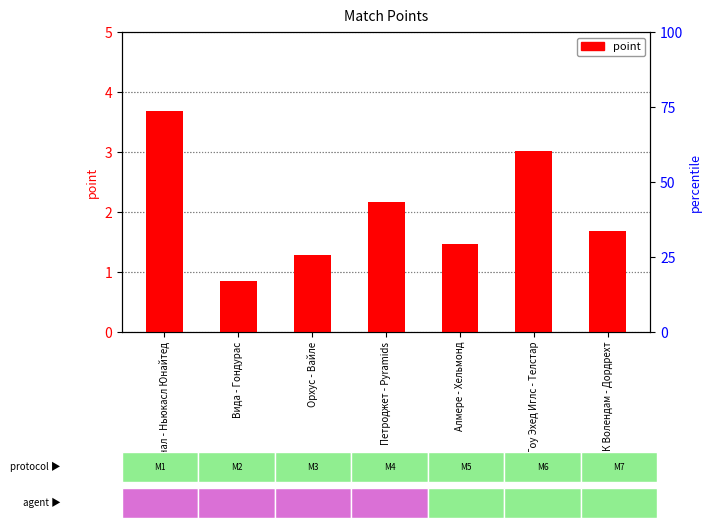

At which category does the chart reach its peak across all series?

Арсенал - Ньюкасл Юнайтед